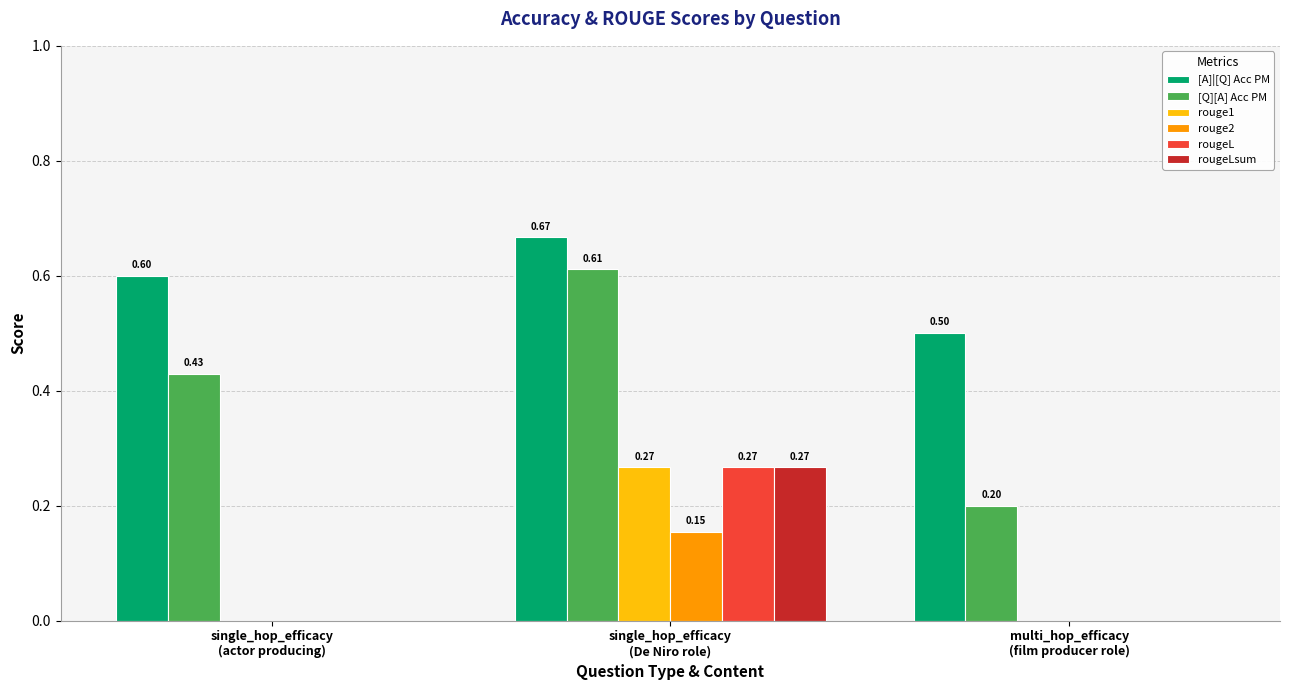

The rouge2 series shows -0.1 at single_hop_efficacy
(actor producing). True or false?

False